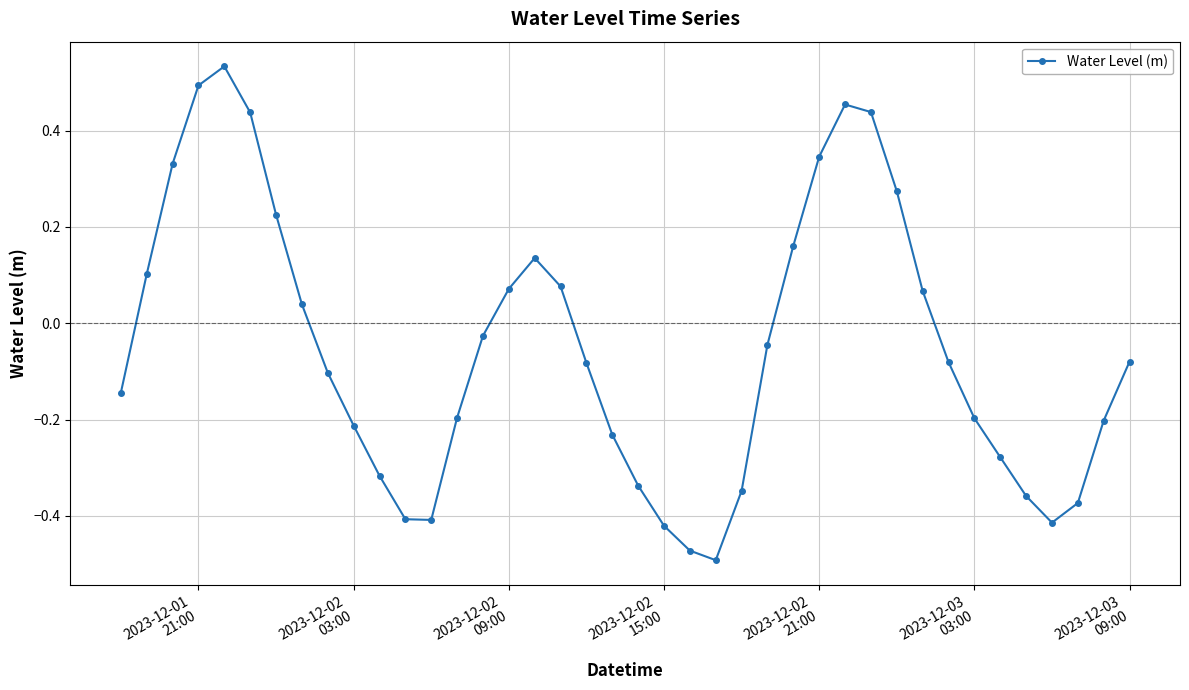

How many interior local peaks (higher than both neighbors) does the data have?

3